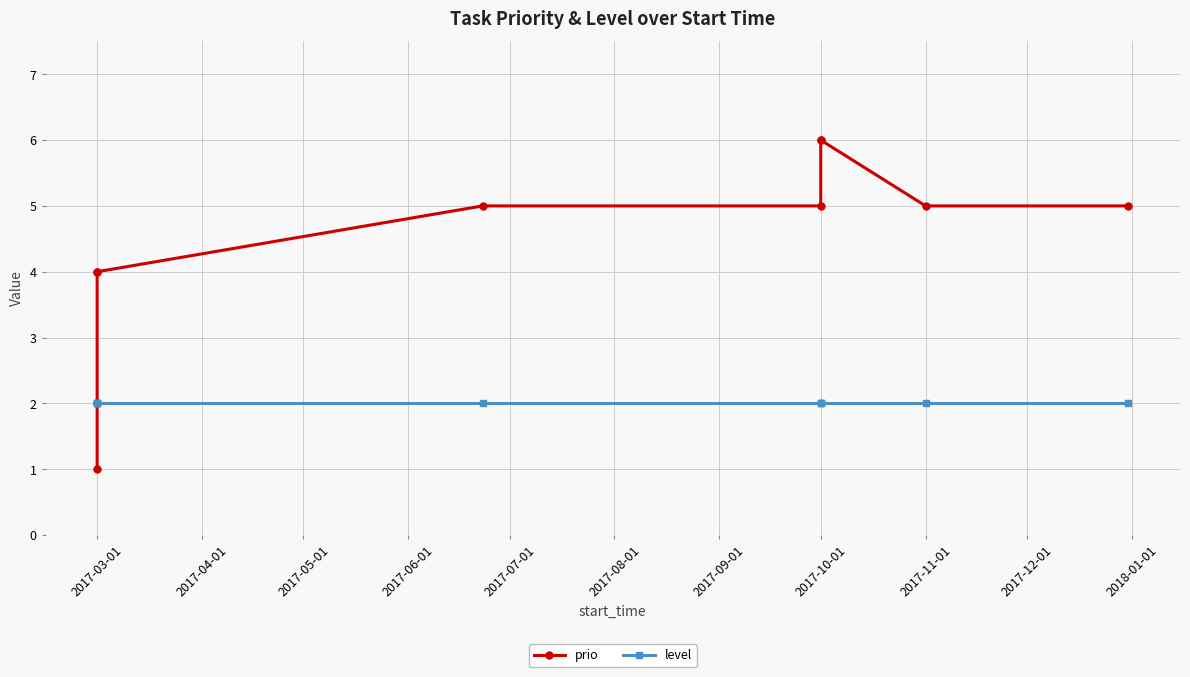

Rank the series by their average value, from highest to lowest.

prio, level